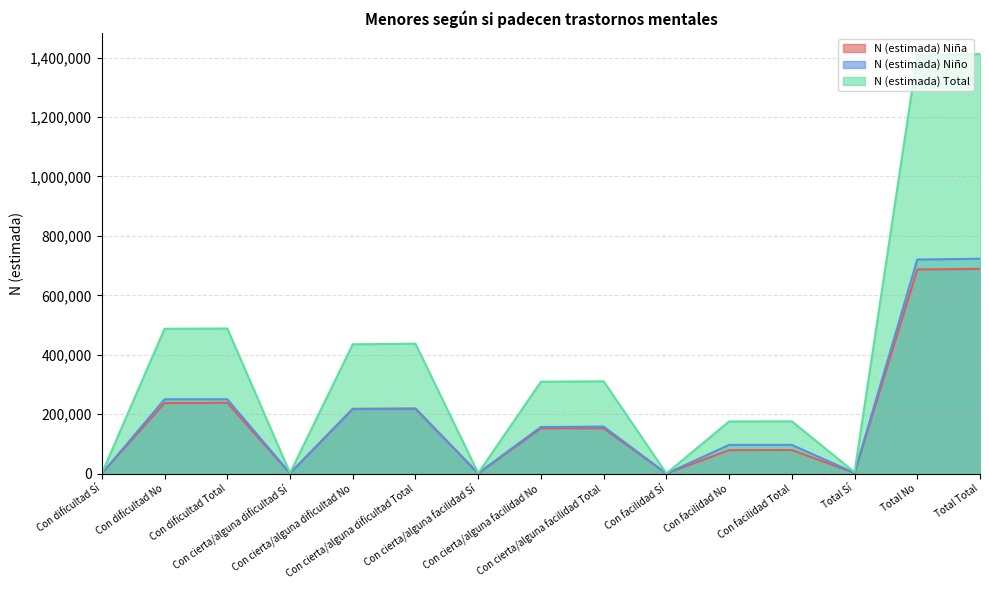

The N (estimada) Niña series shows 443 at Con facilidad Sí. True or false?

True